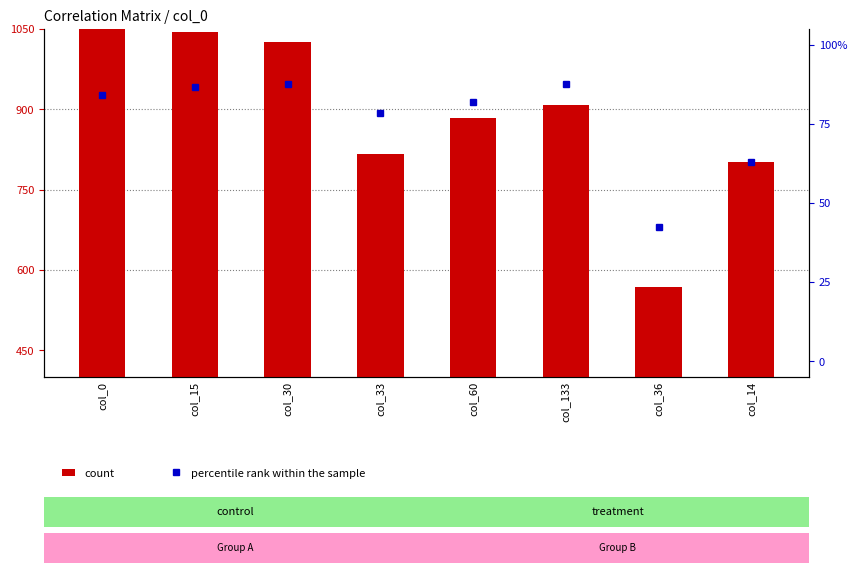

How many values in the percentile rank within the sample series exceed 84?

4